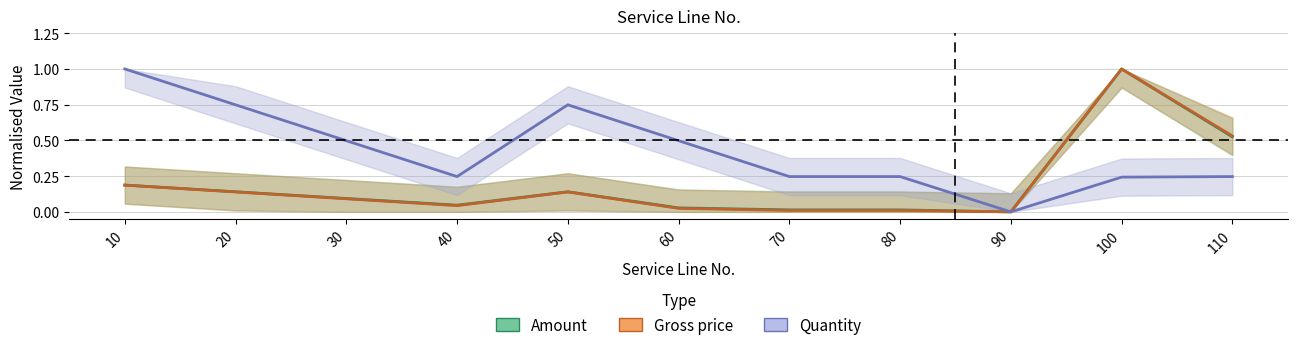

How many values in the Gross price series exceed 0?

10